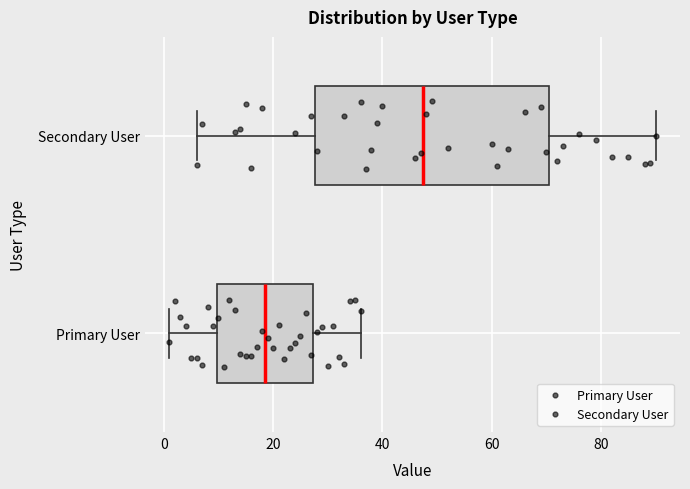

Reading bottom to top, transcribe this box plot: for each box, give where its median line is, the range the box spans, and where its two whiskers end, as read against the x-axis. The values are not printed on the chart, so give them approximately, as read against the axis.

Primary User: median 18, box 10 to 28, whiskers 2 to 36
Secondary User: median 48, box 28 to 70, whiskers 6 to 90